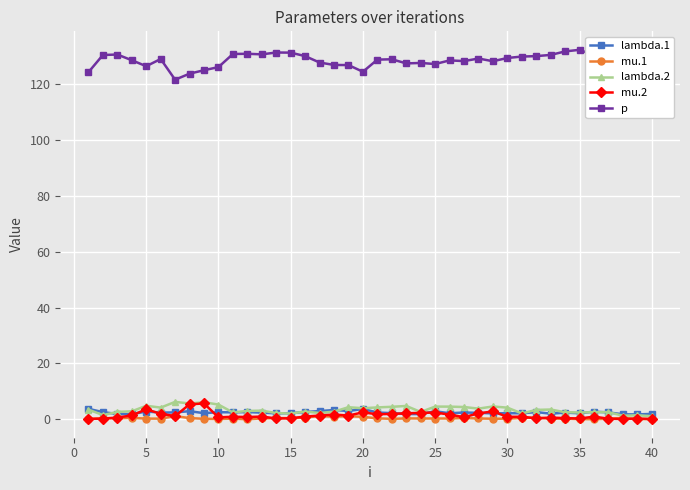

True or false: lambda.1 has more than 1 interior local peaks.

True